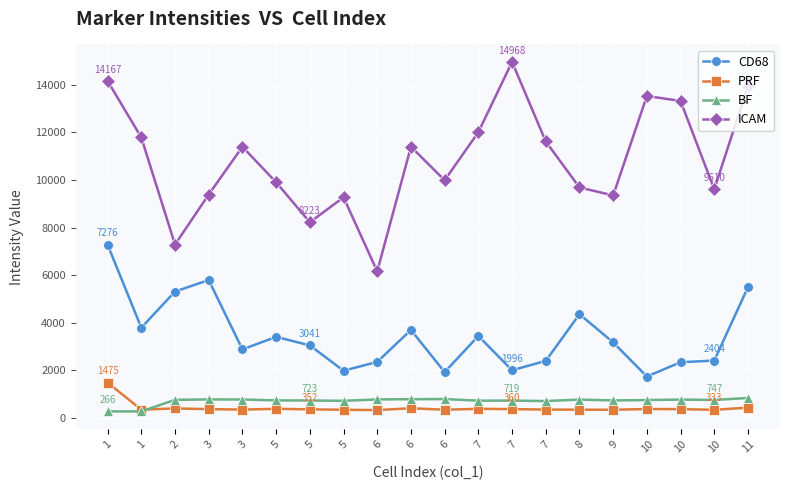

What is the difference between the second highest and second lowest values in the BF series?

517.6